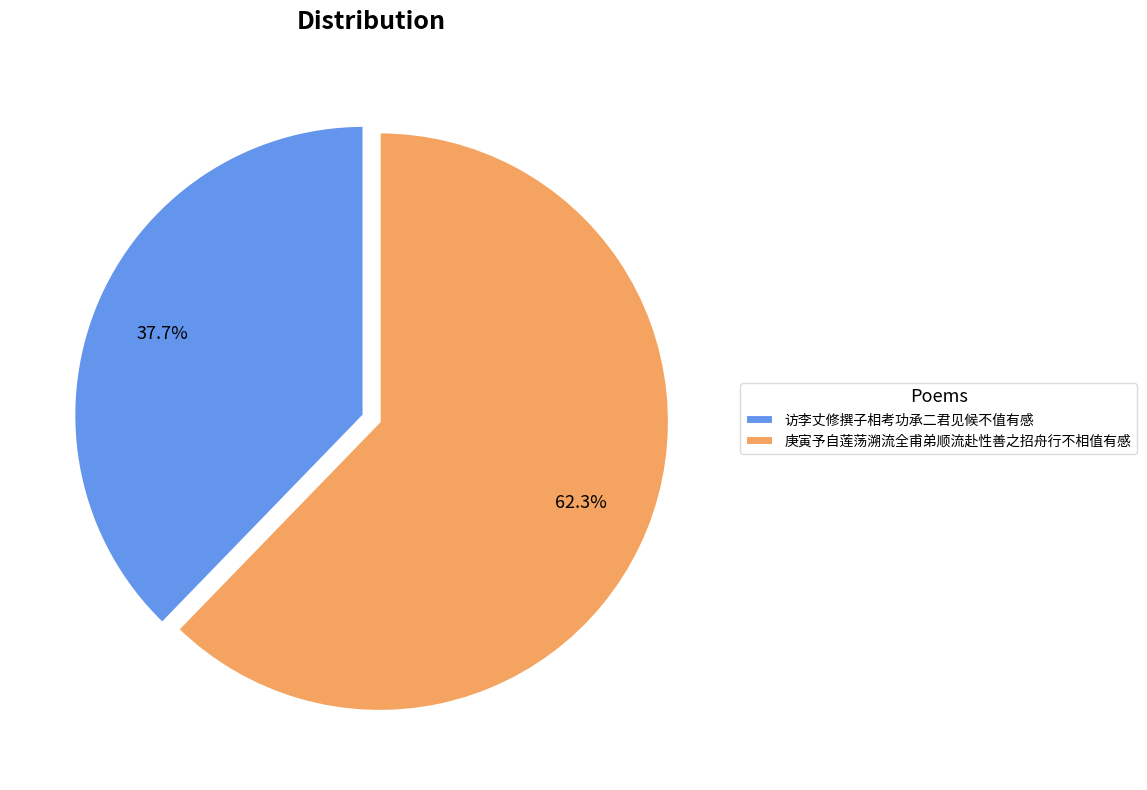

How many slices are in this pie chart?

2